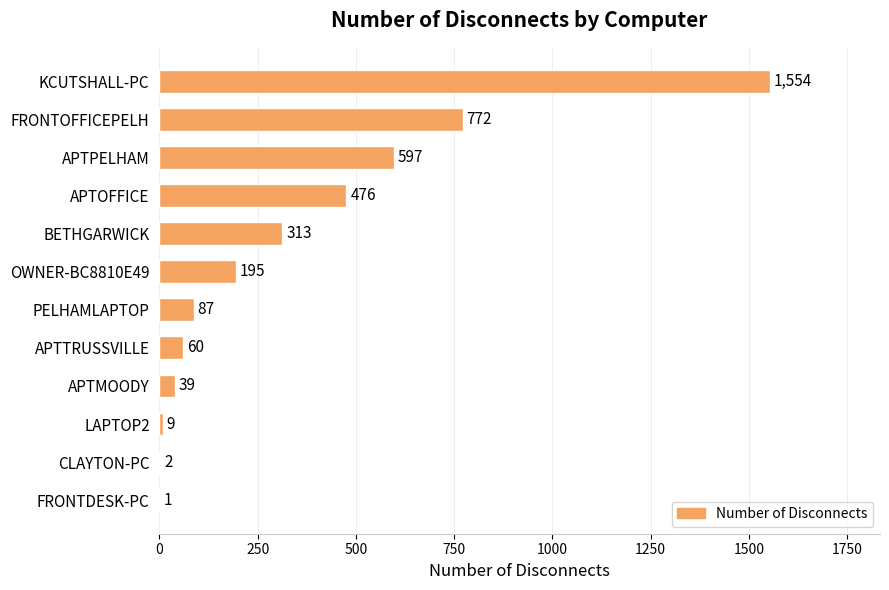

What is the sum of all values?

4105